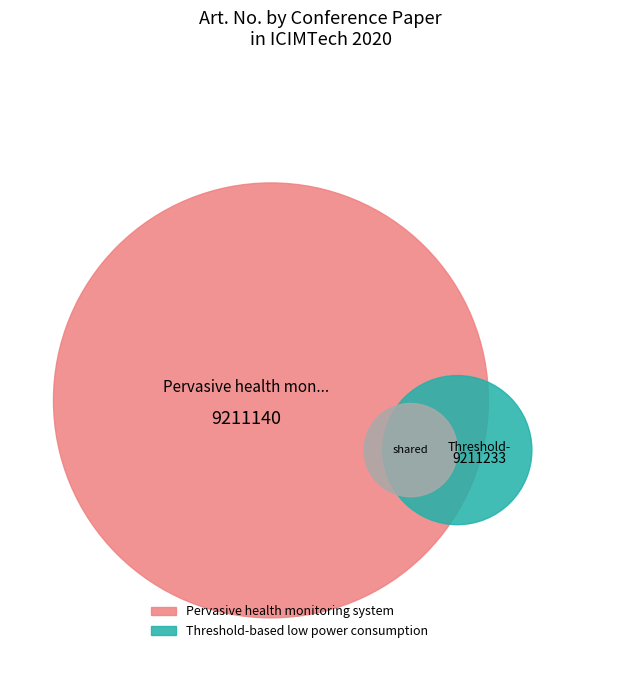

What is the ratio of the value at Pervasive health monitoring system to the value at Threshold-based low power consumption?

1.0